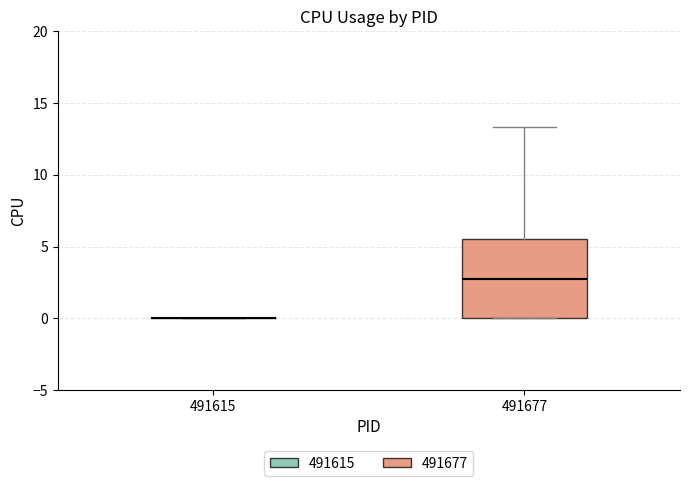

Which box is the tallest, from its lower edge to its upper edge?

491677